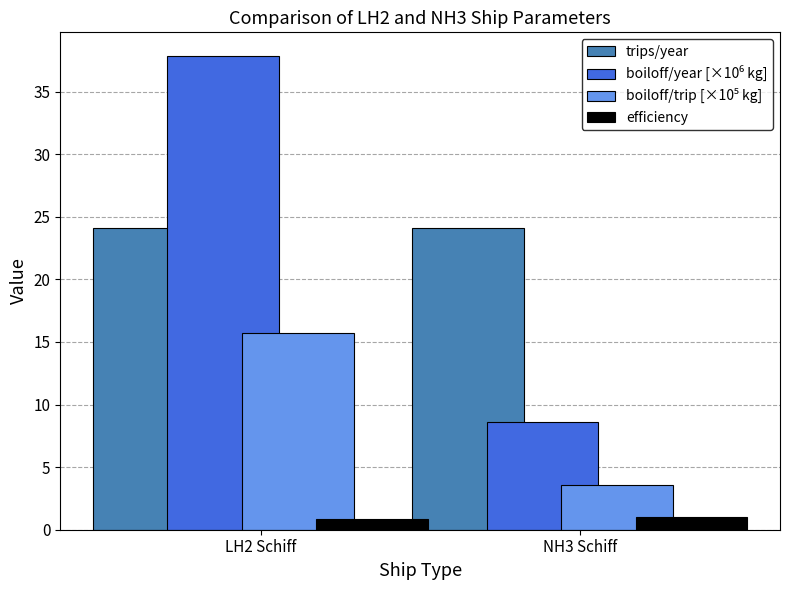

Are the bars grouped side by side (vs. stacked)?

Yes